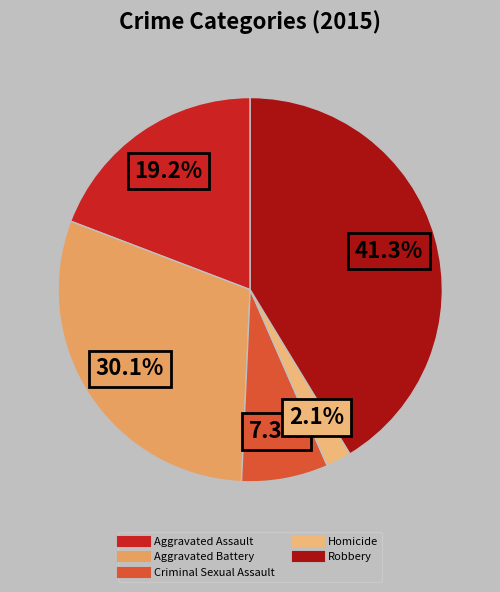

What percentage do Aggravated Battery and Homicide together represent?

32.2%